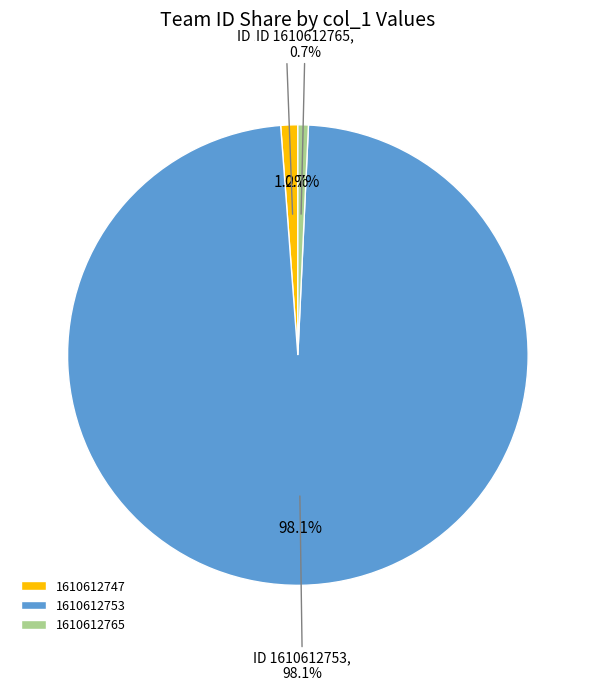

What is the smallest slice in the pie chart?

1610612765